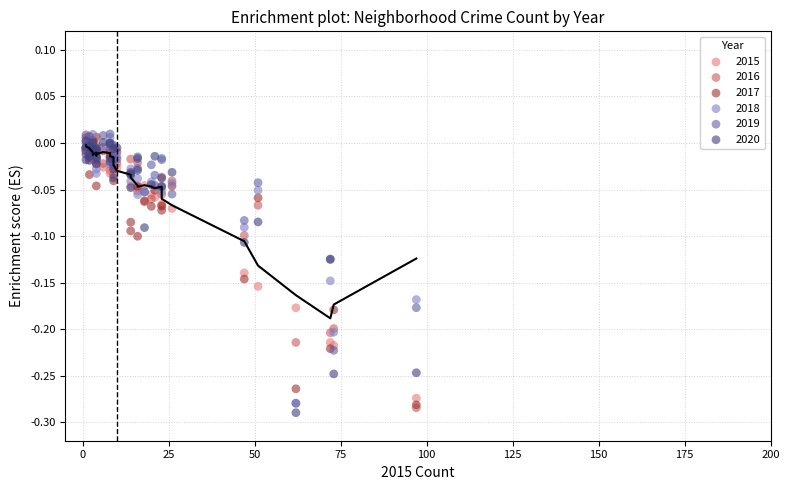

What are all the series names shown in the legend?

2015, 2016, 2017, 2018, 2019, 2020